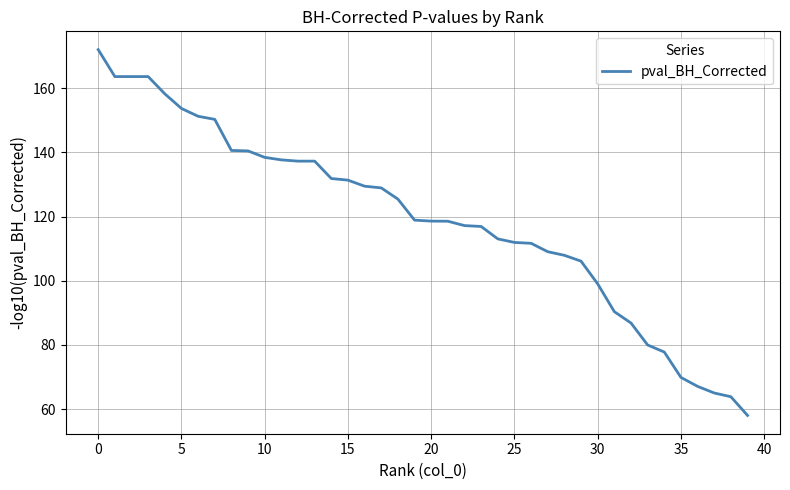

What is the minimum value shown in the chart?

58.0